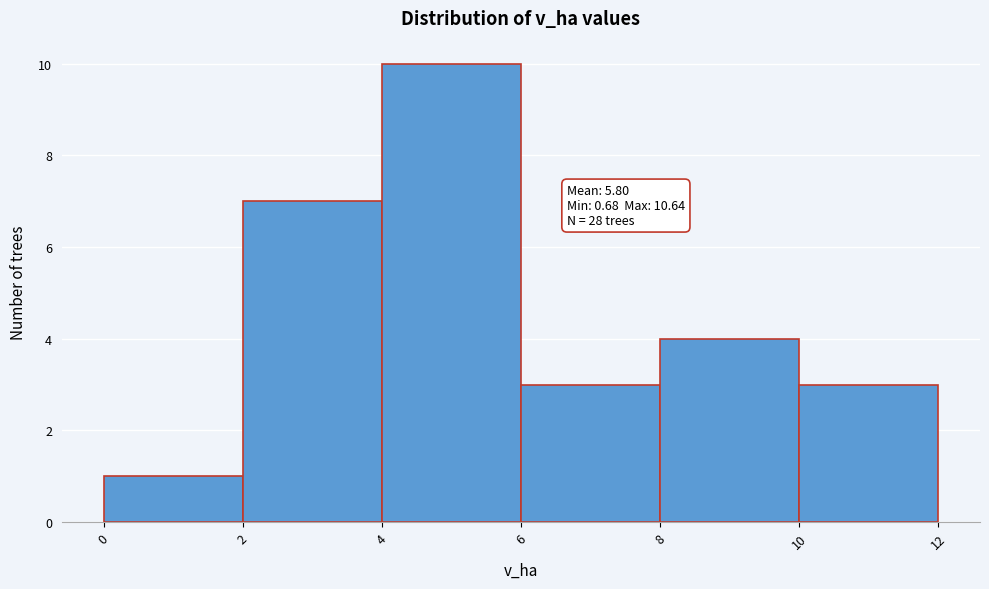

Over which range of the x-axis is the bar tallest?

4 to 6